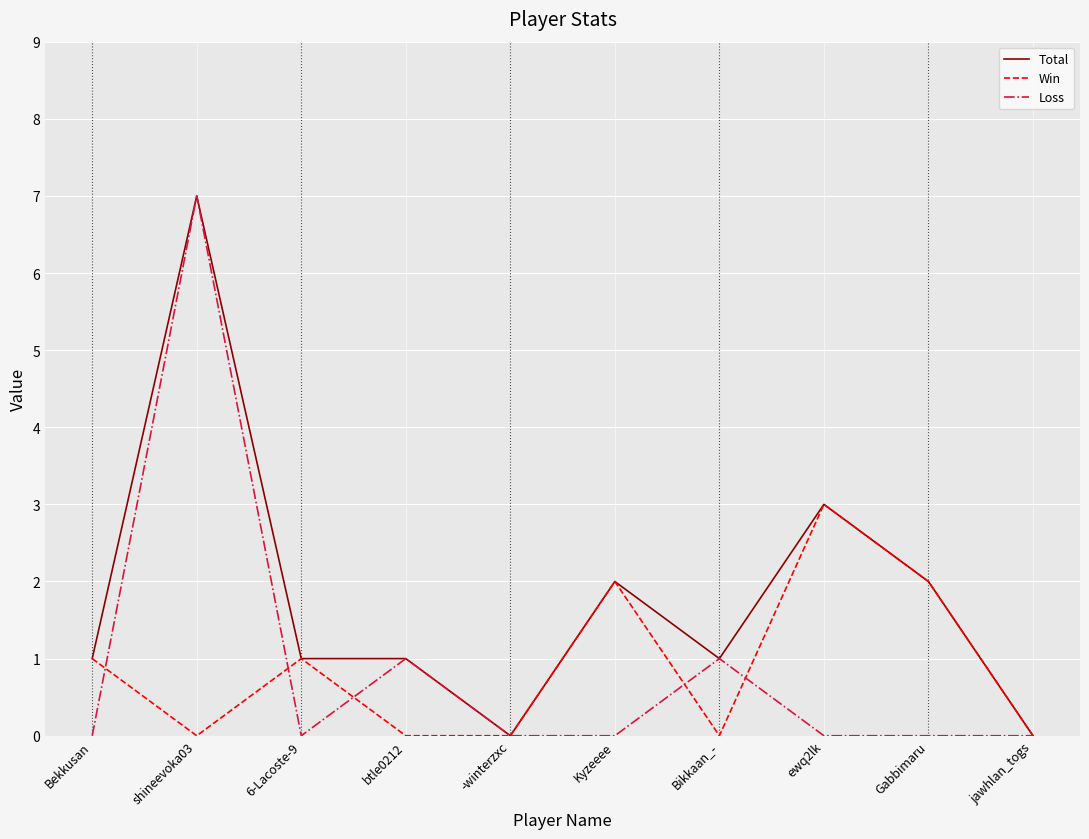

What position from the right is -winterzxc?

6